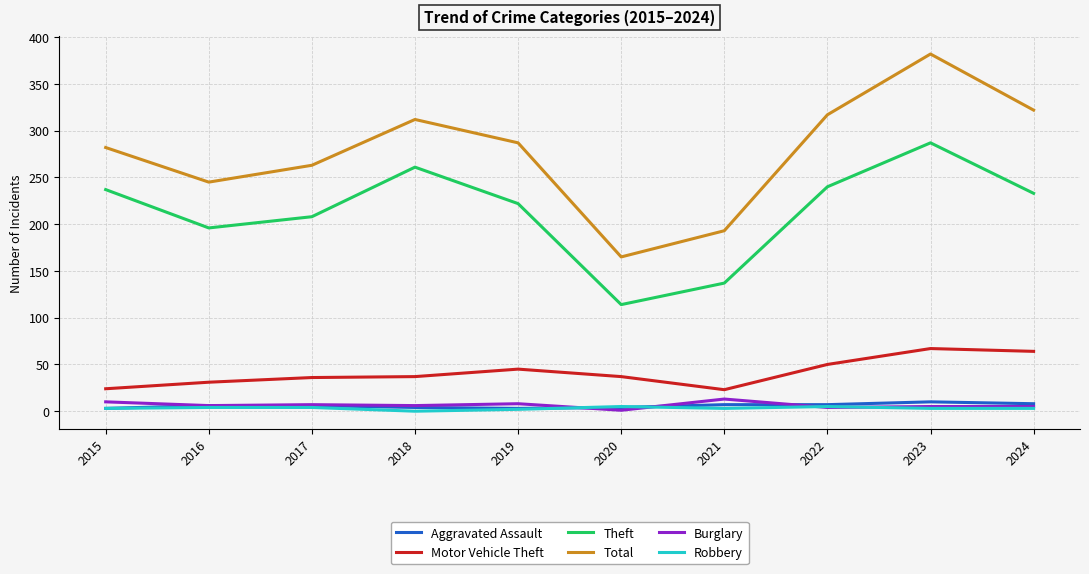

Does the chart display data point markers on the line(s)?

No